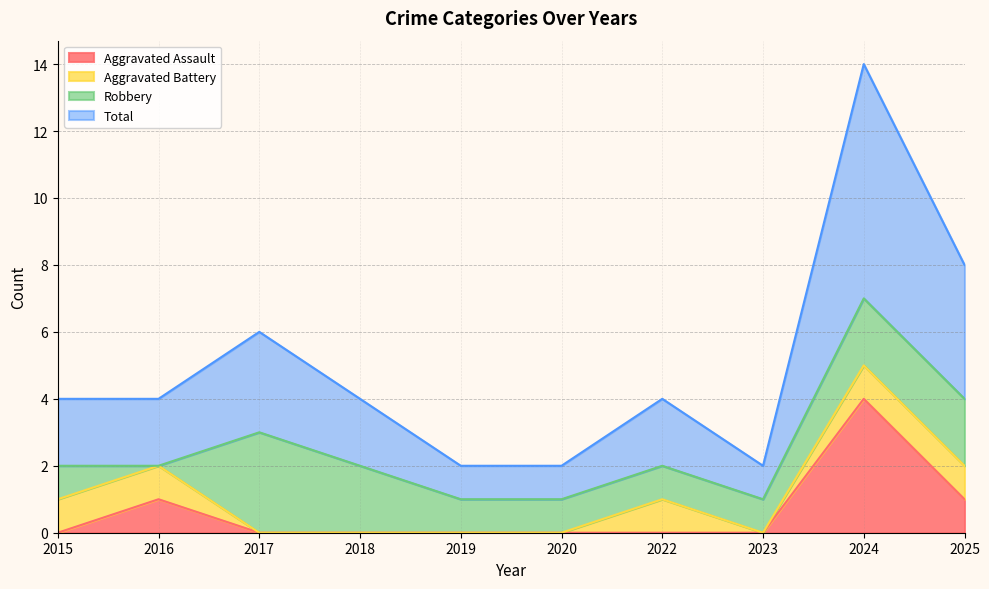

Is it true that Aggravated Assault equals 2 at 2019?

False